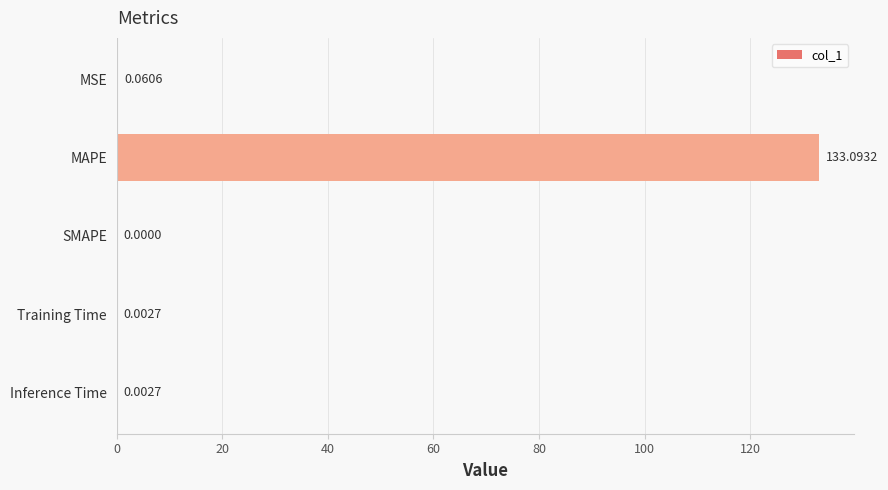

What is the maximum value shown in the chart?

133.1